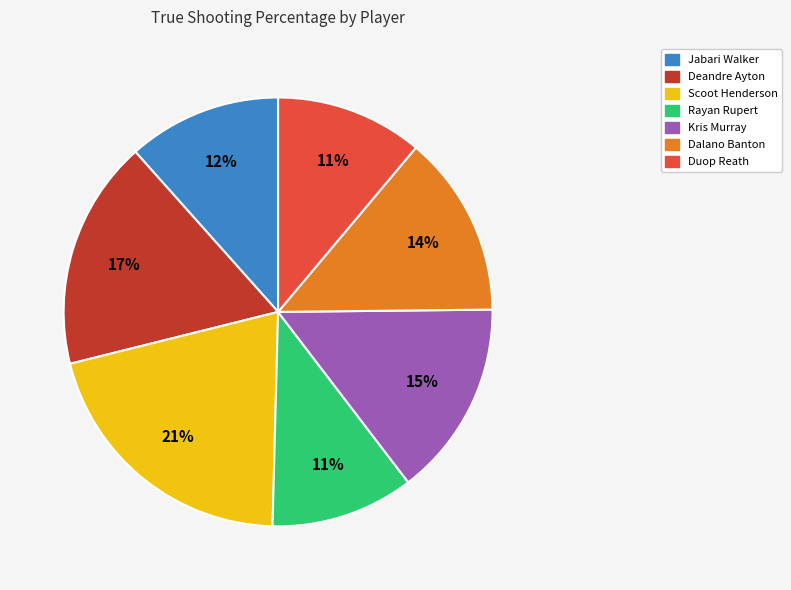

Is there any slice that represents more than half of the pie?

No